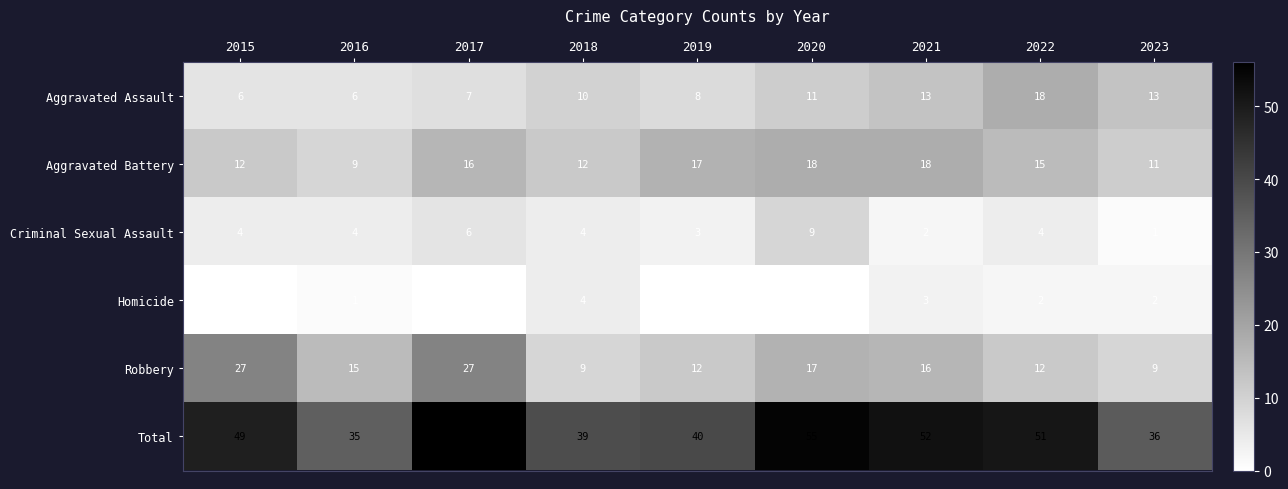

At 2022, list the series in order from smallest to largest.

Homicide, Criminal Sexual Assault, Robbery, Aggravated Battery, Aggravated Assault, Total